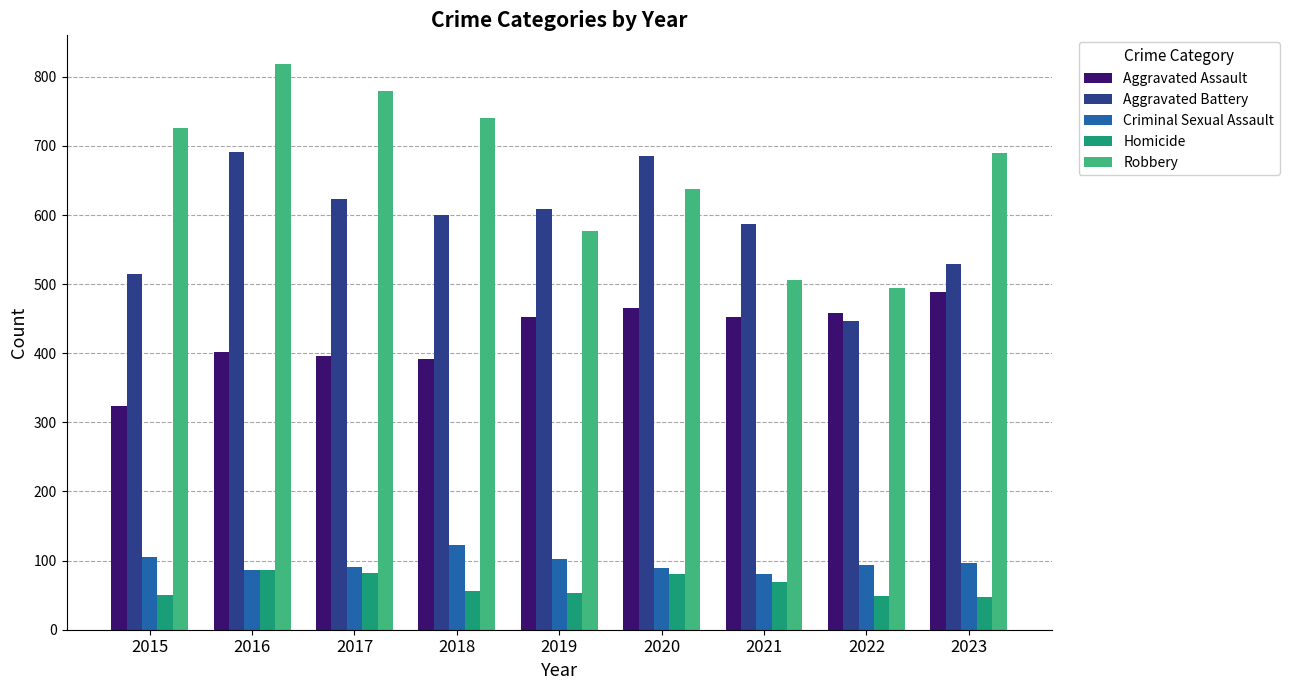

Between 2019 and 2022, which series saw the biggest shift?

Aggravated Battery